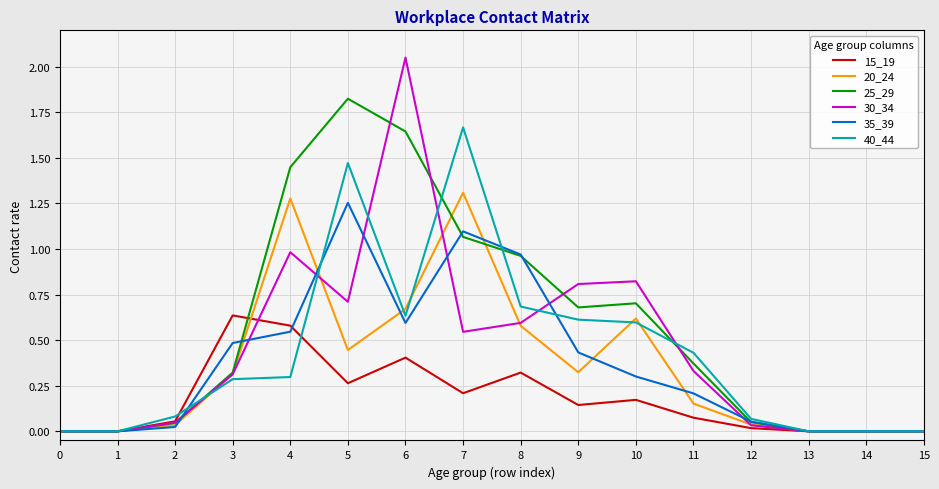

Rank the series by their maximum value, from lowest to highest.

15_19, 35_39, 20_24, 40_44, 25_29, 30_34